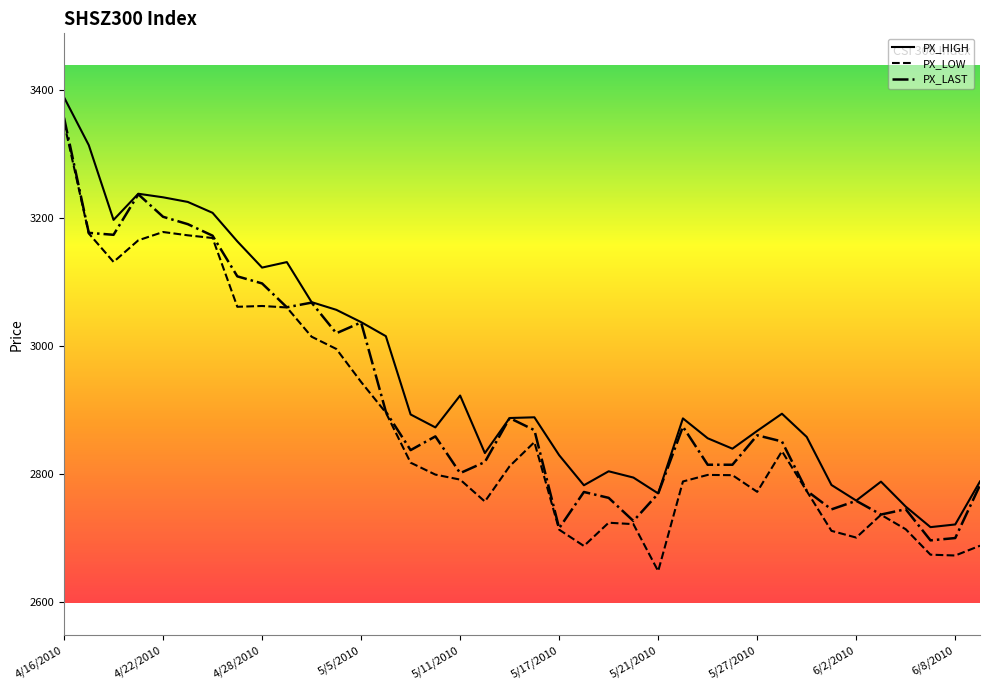

Which series has the largest range (max minus min)?

PX_LOW